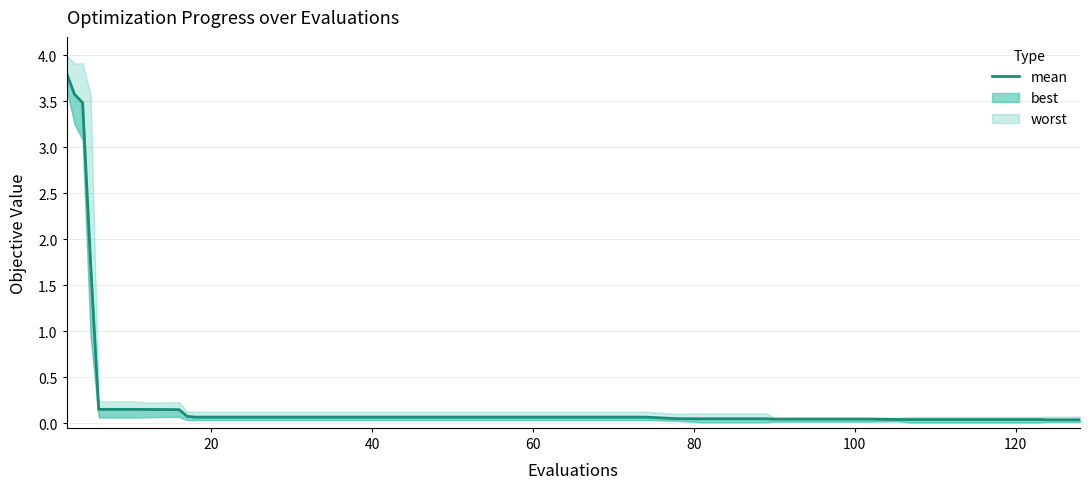

True or false: there are more than 2 points higher than both neighbors.

False